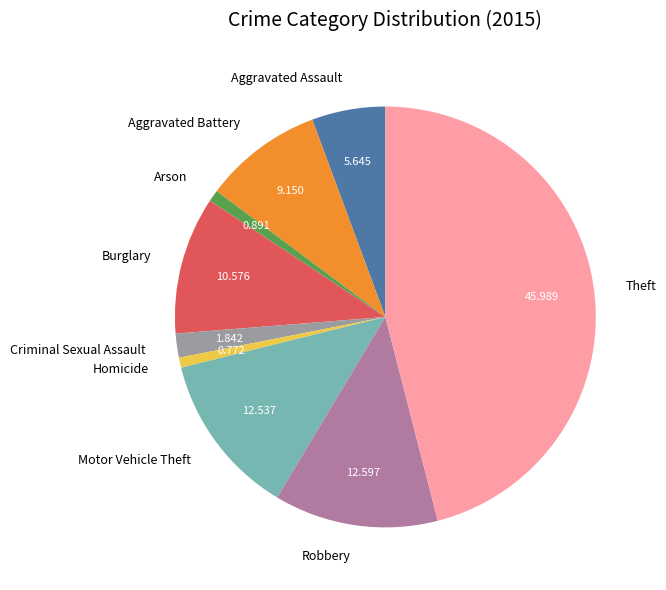

Which has a higher value, Aggravated Assault or Motor Vehicle Theft?

Motor Vehicle Theft